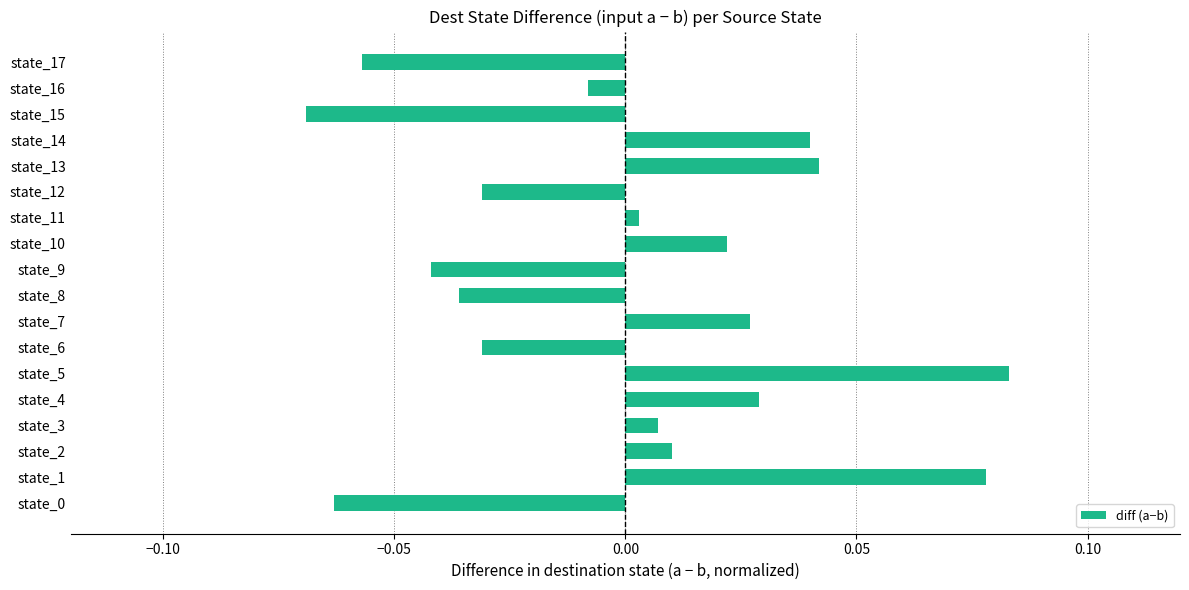

Which has a higher value, state_5 or state_2?

state_5